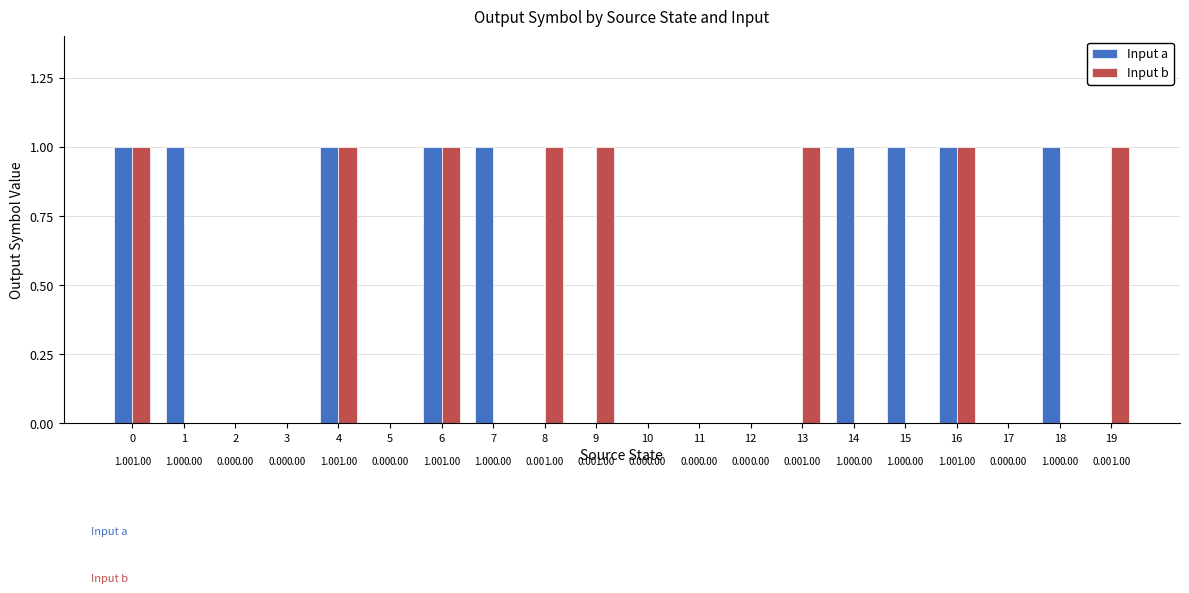

Which series has the largest total across all categories?

Input a